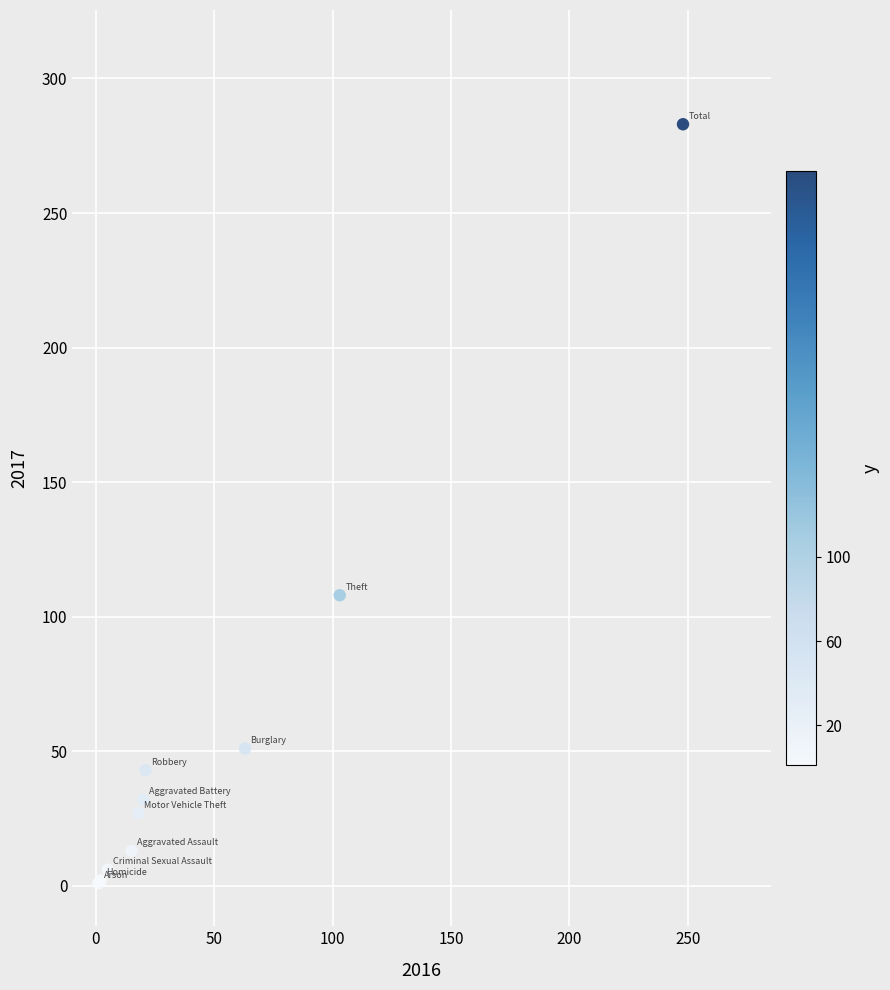

What Y value in the scatter plot is closest to 142?

108